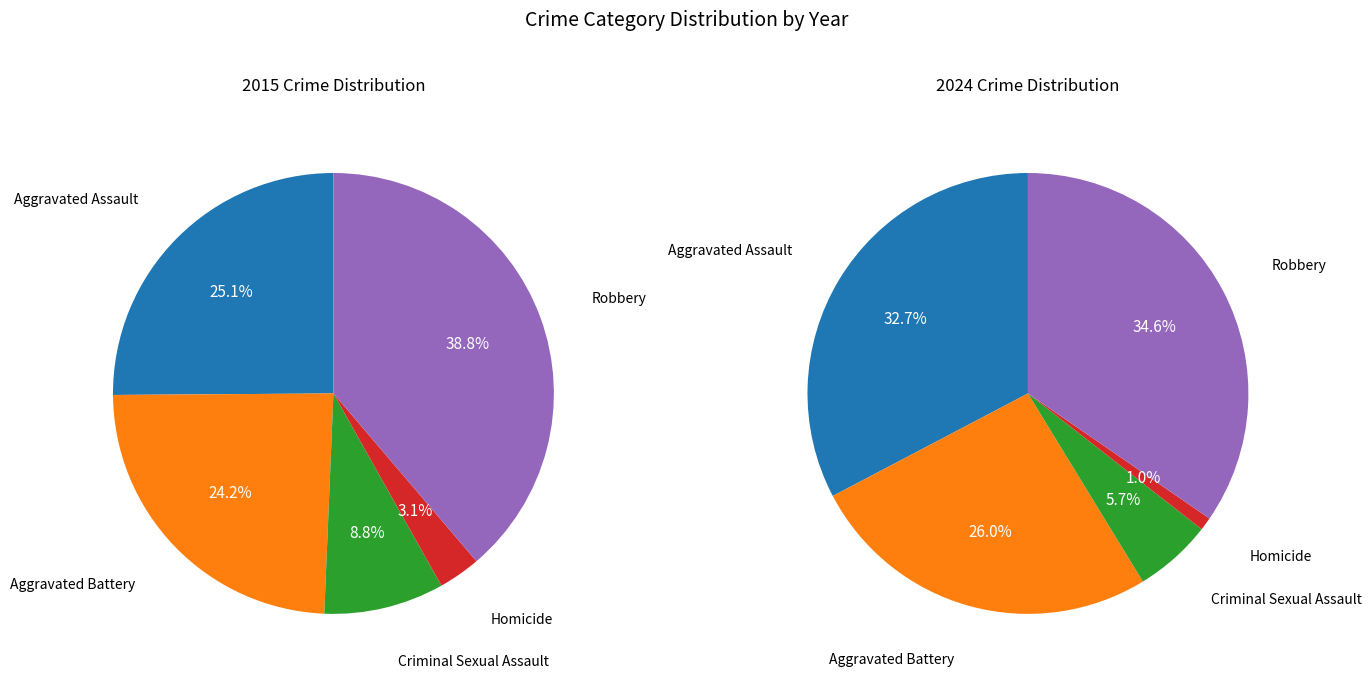

Which has a higher value, Homicide or Aggravated Battery?

Aggravated Battery